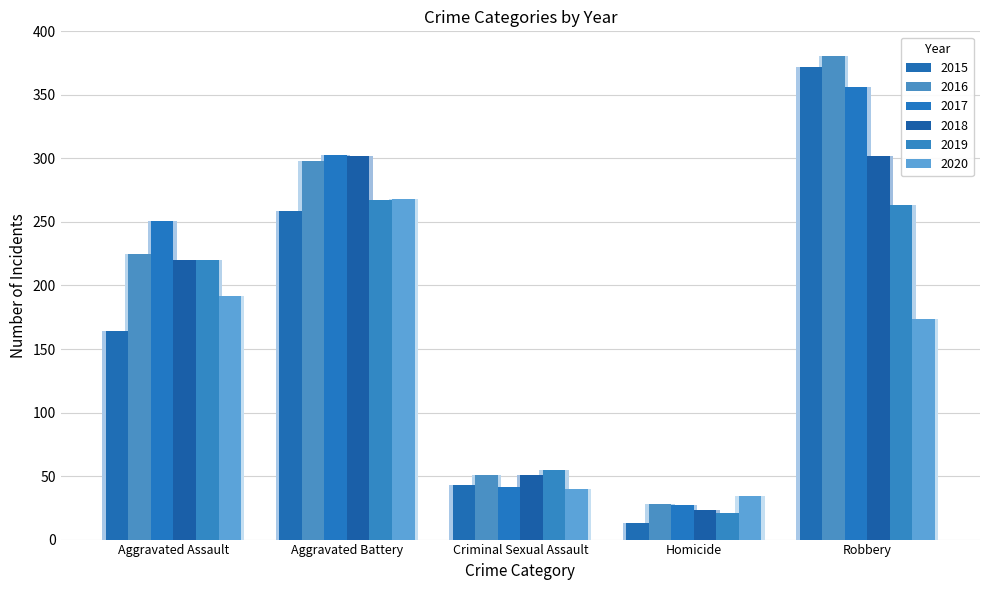

The value of 2017 at Homicide is 27. True or false?

True